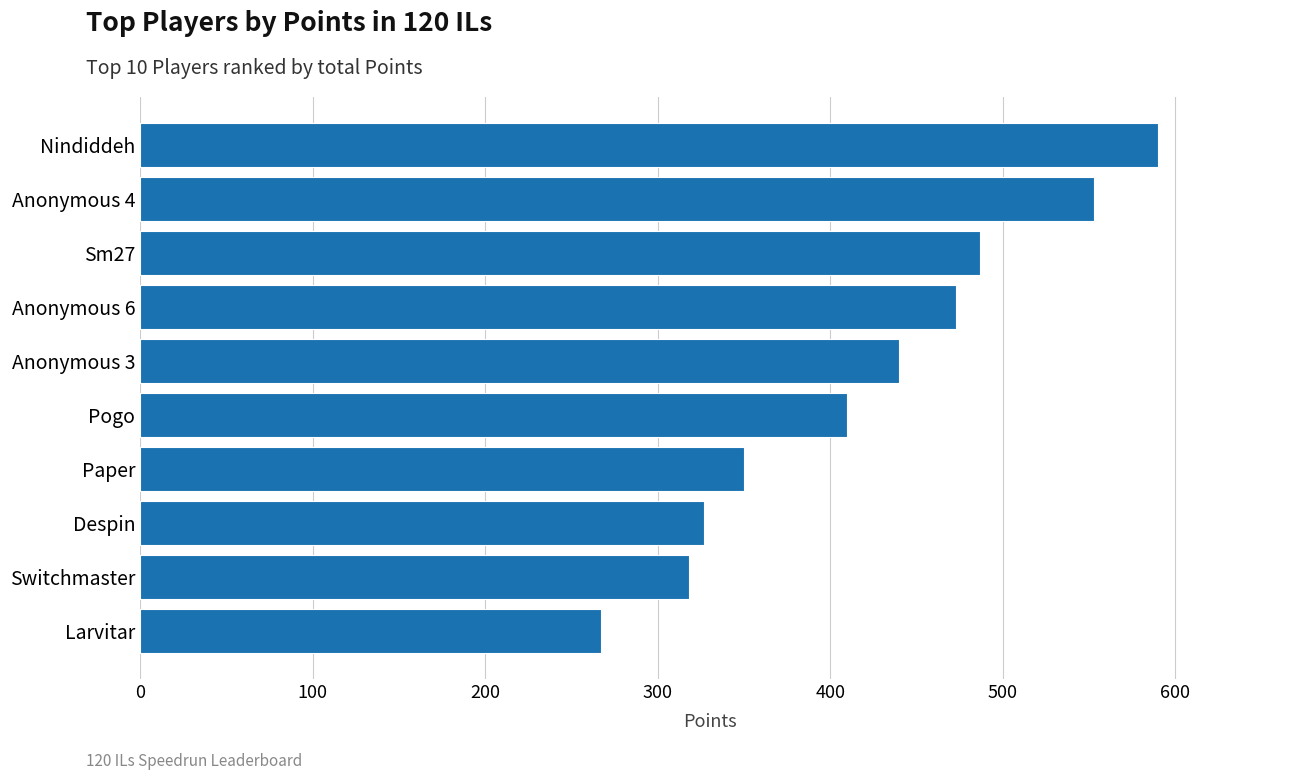

Count the number of data series in this chart.

1